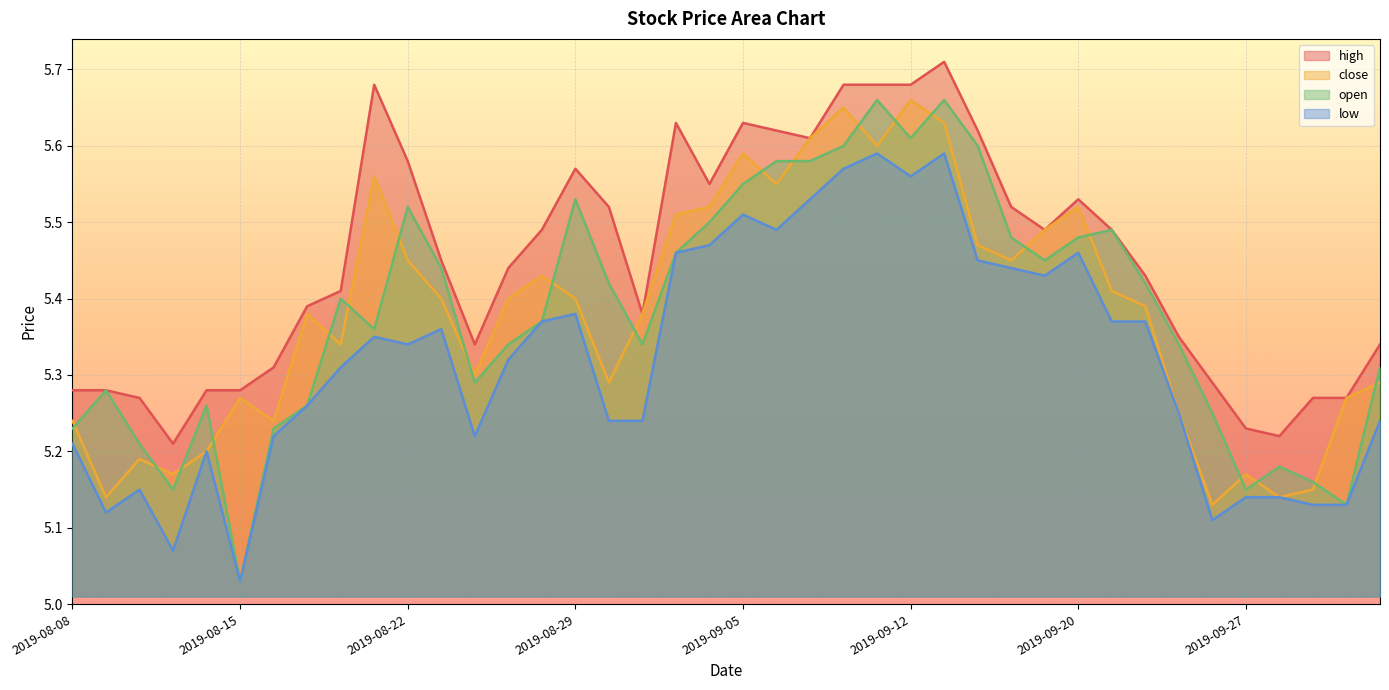

What is the sum of the open values at 2019-08-14 and 2019-09-16?

10.9